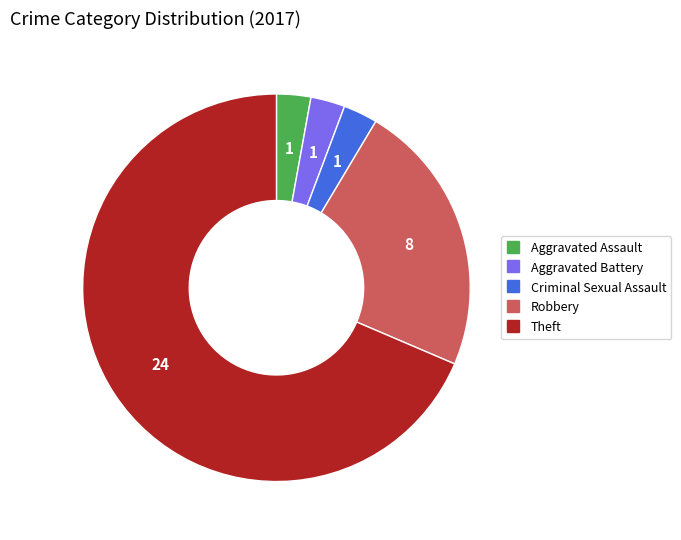

Does any single category account for the majority?

Yes